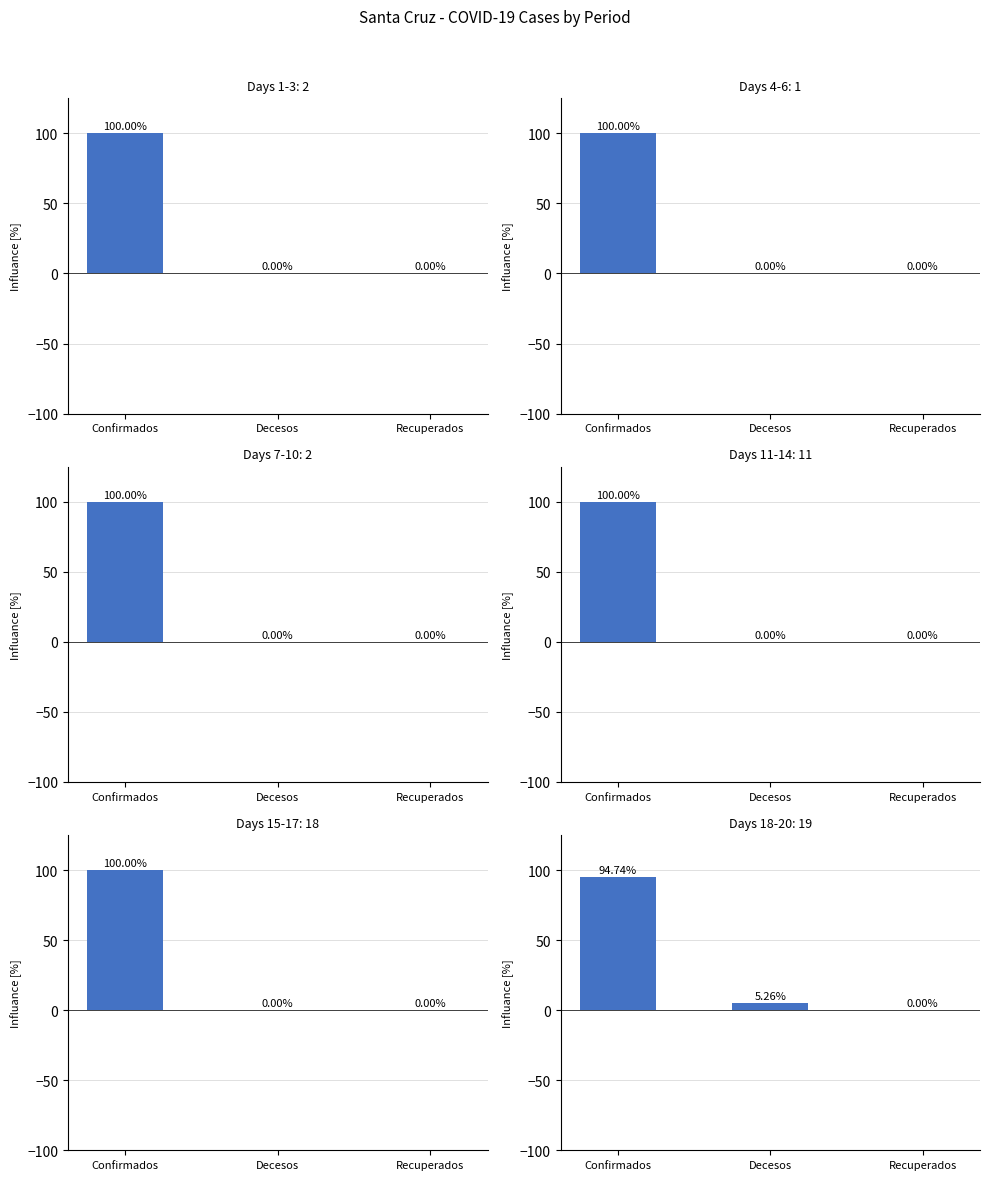

What is the maximum value shown in the chart?

100.0